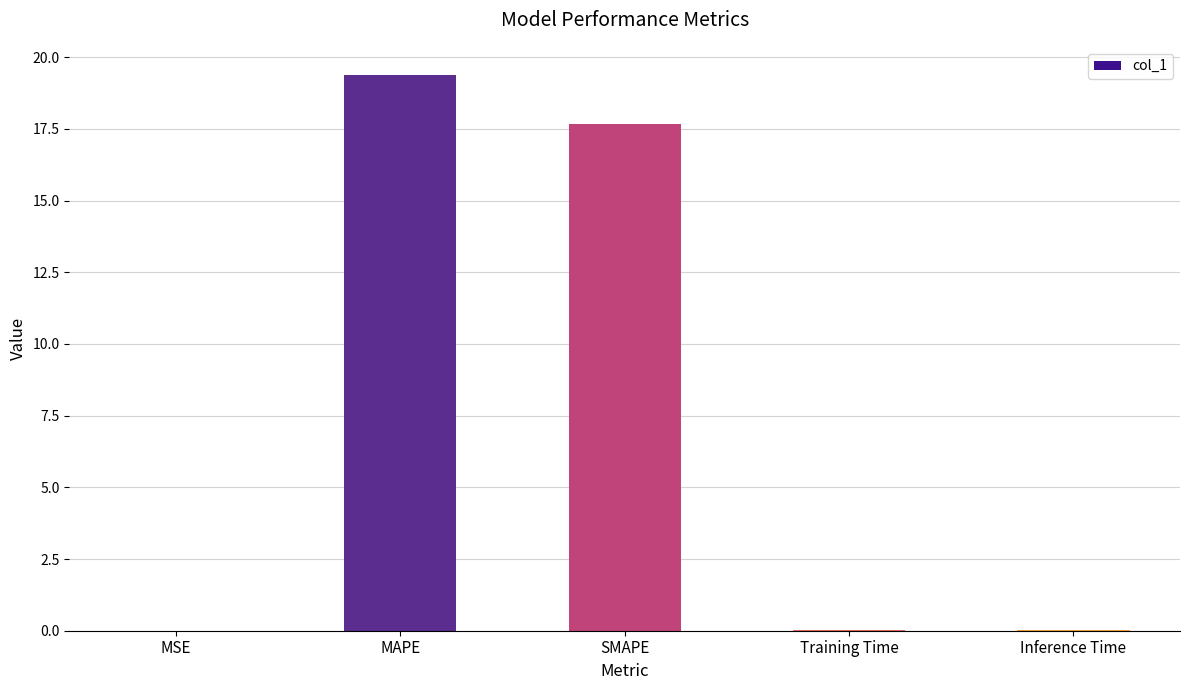

What is the sum of all values?

37.1